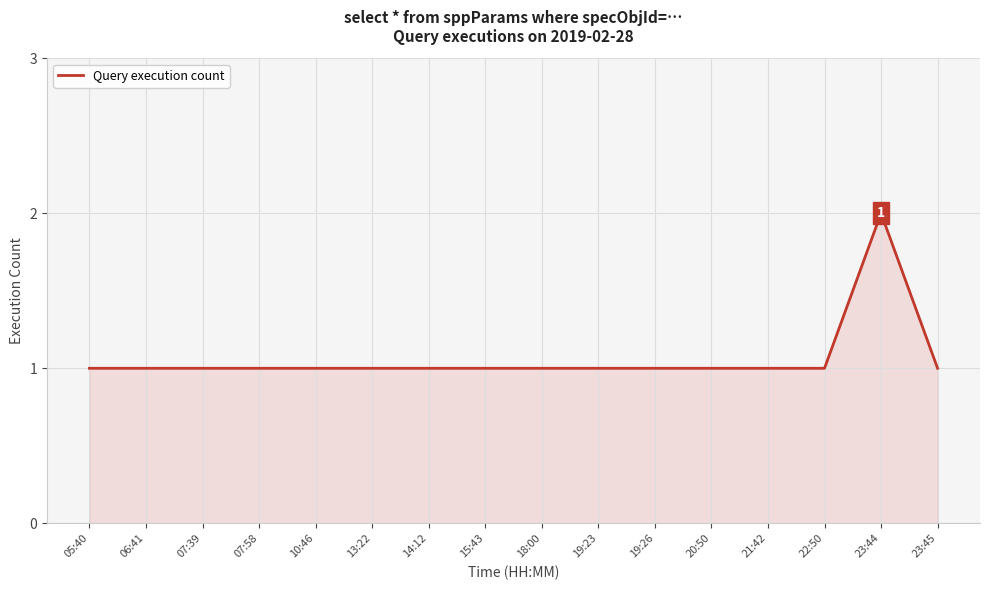

What is the ratio of the value at 19:23 to the value at 07:39?

1.0